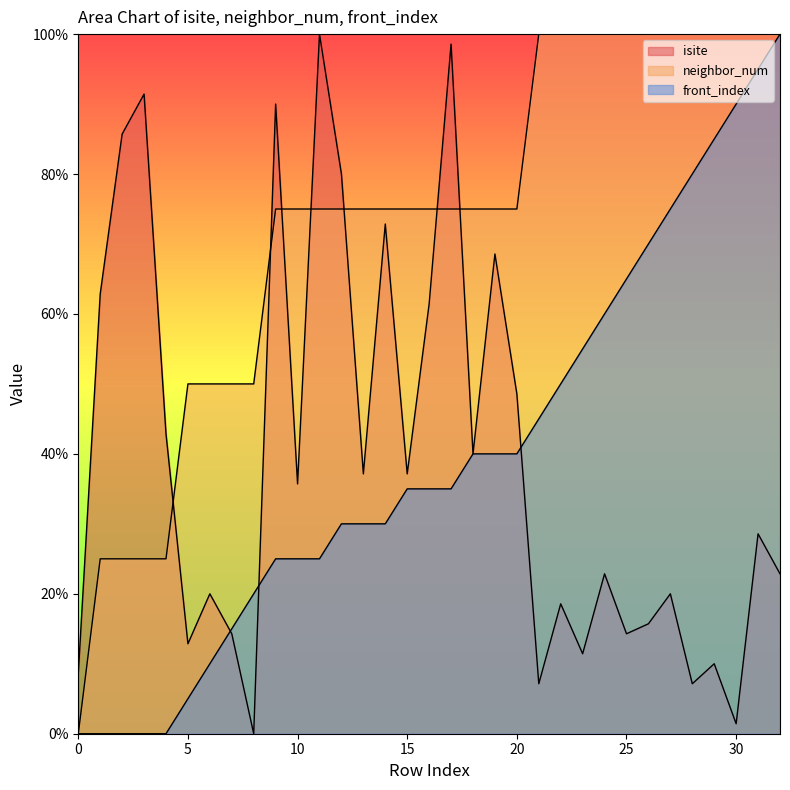

Count the number of data series in this chart.

3